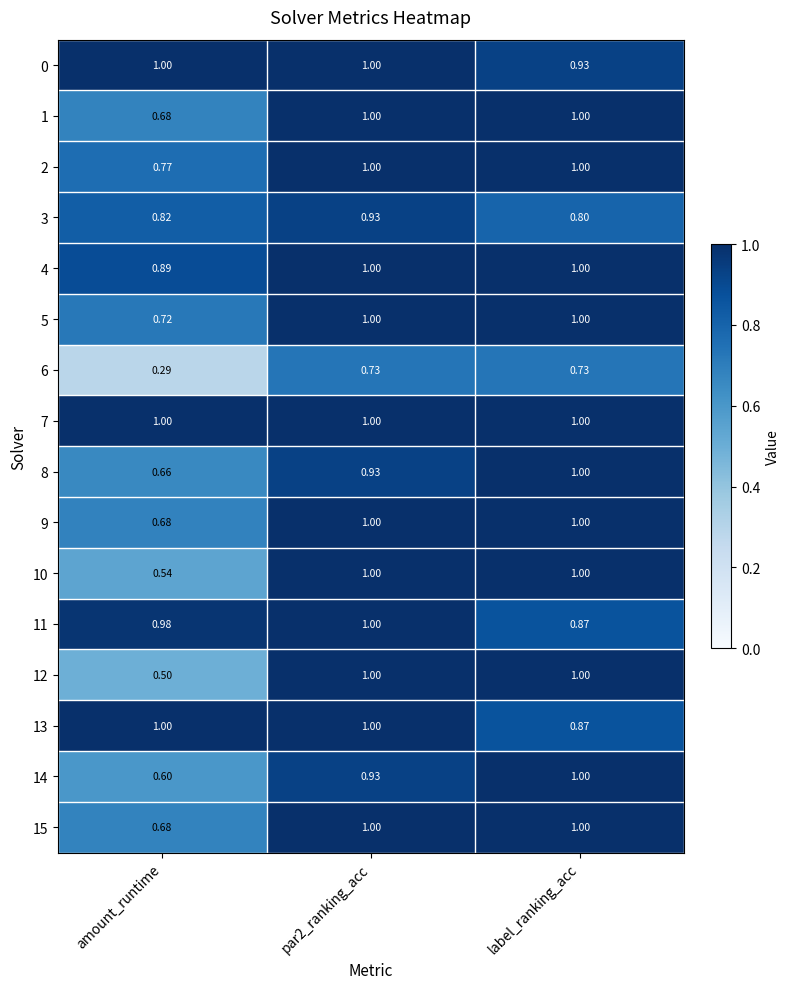

Is the value of 1 at label_ranking_acc greater than the value of 8 at par2_ranking_acc?

Yes